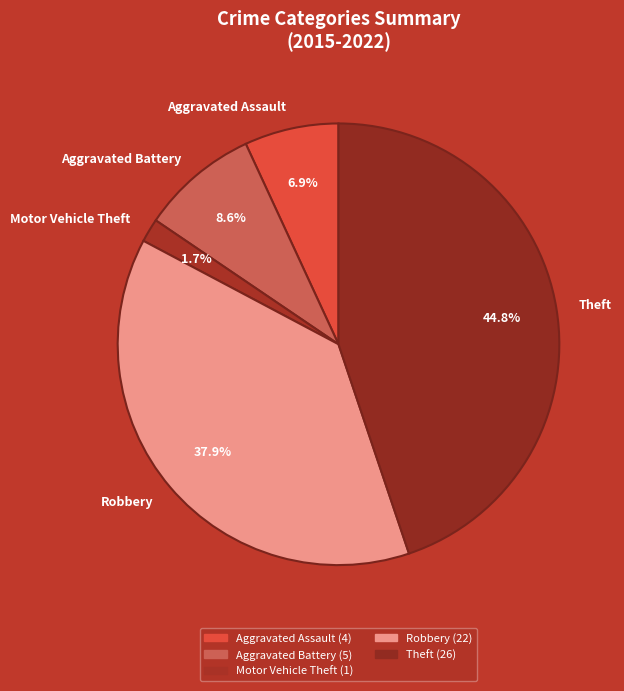

How many segments does this pie chart have?

5